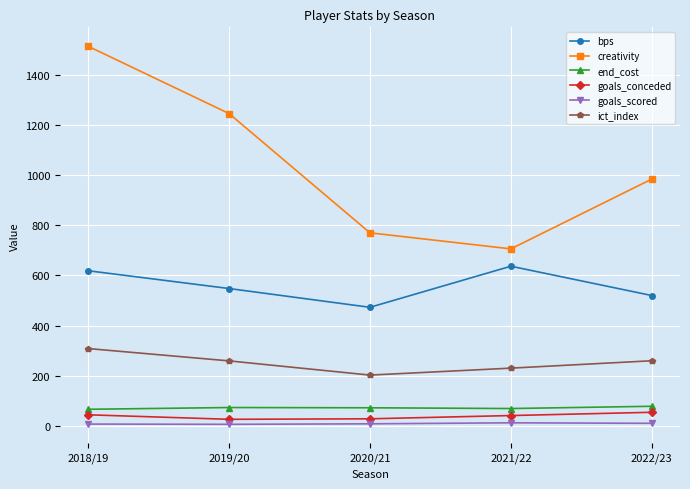

Which series has the largest range (max minus min)?

creativity